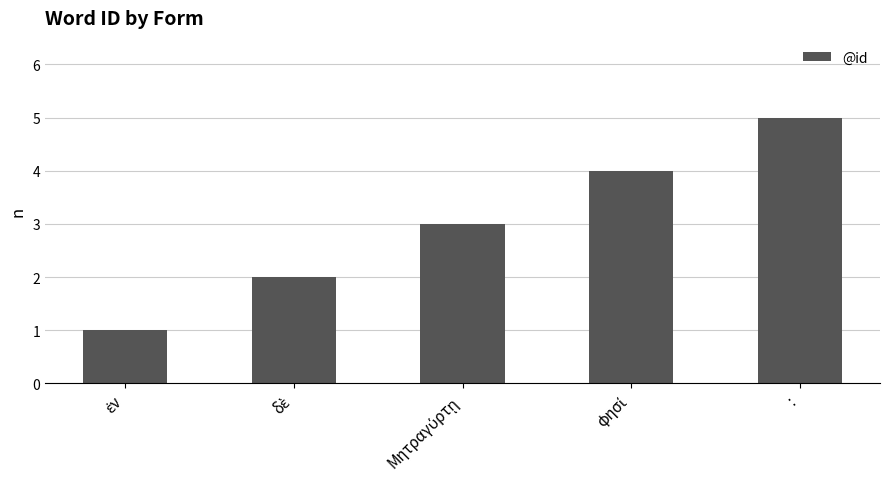

What is the value of the 1st bar from the left?

1